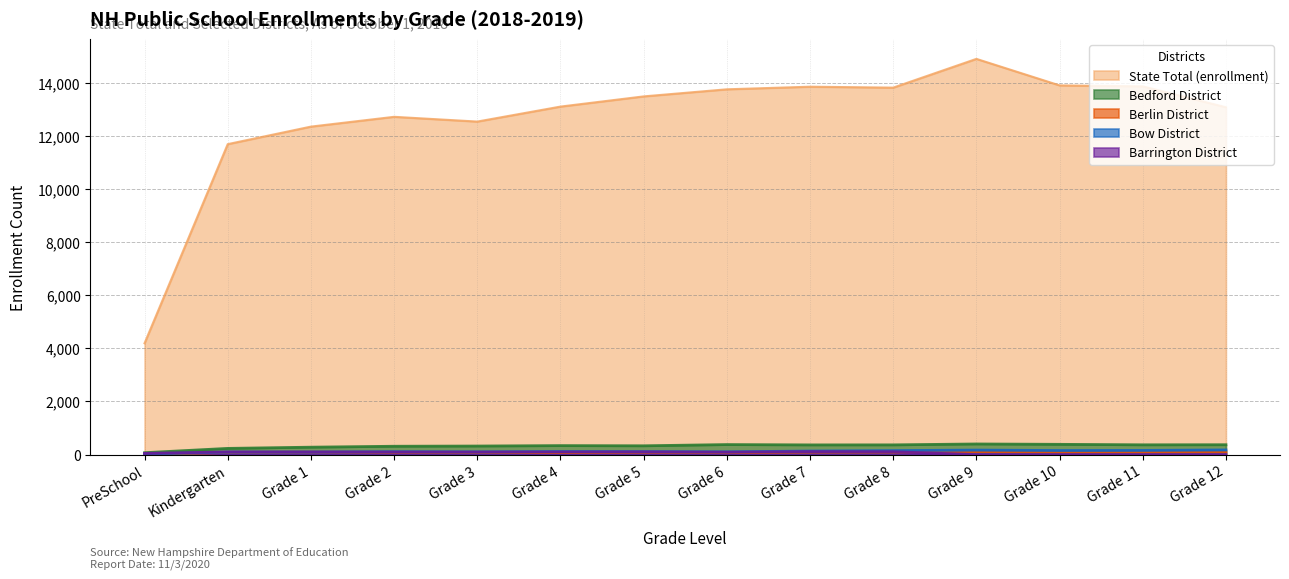

True or false: Bow District and State Total (enrollment) intersect in this chart.

False